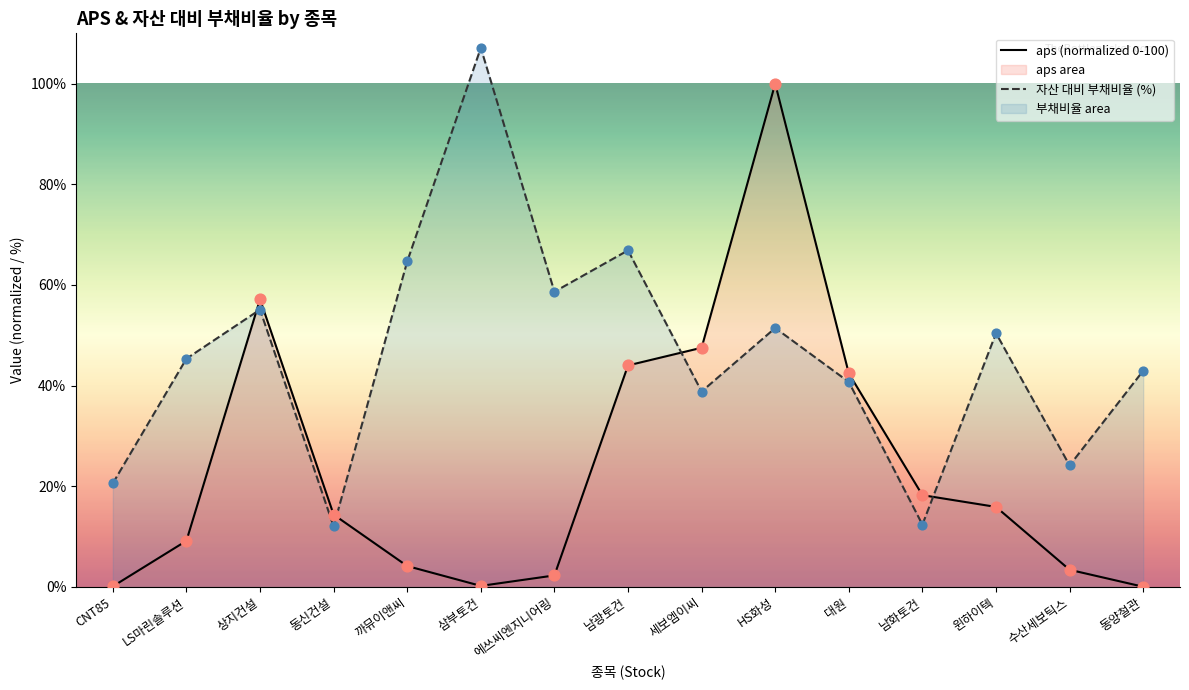

Which series has the widest spread of Y values?

aps (normalized 0-100)